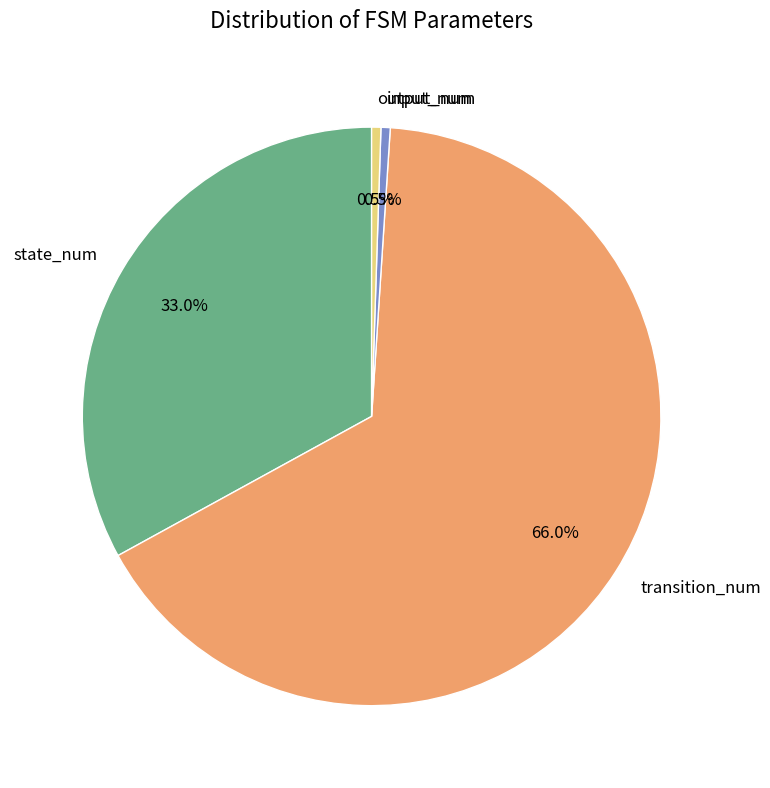

What percentage is NOT represented by output_num?

99.5%